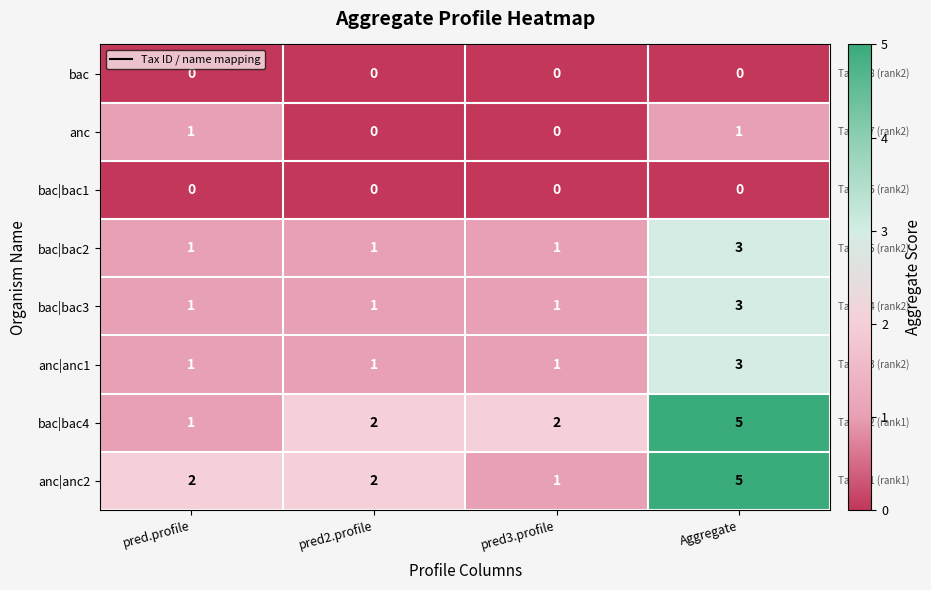

What is the total value across all series at pred2.profile?

7